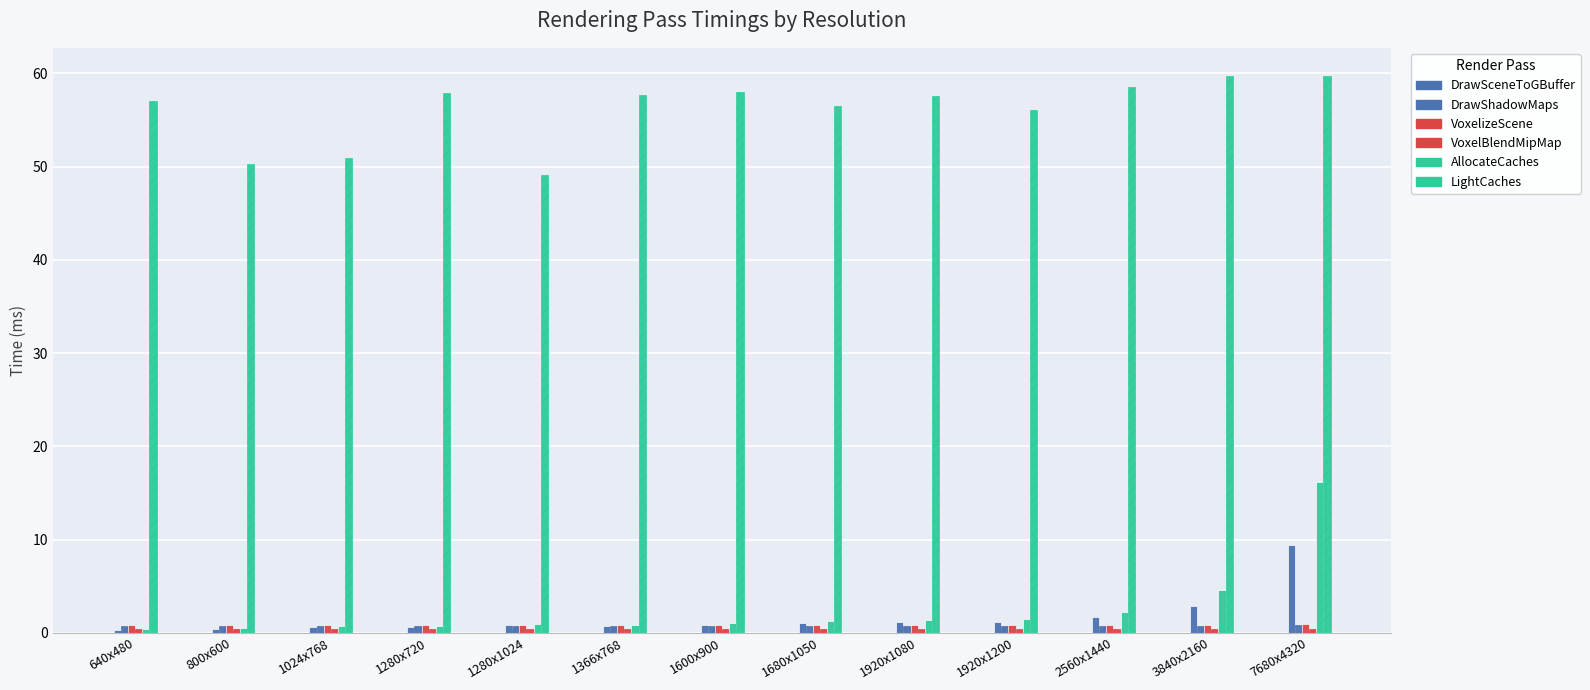

What is the smallest value displayed?

0.3